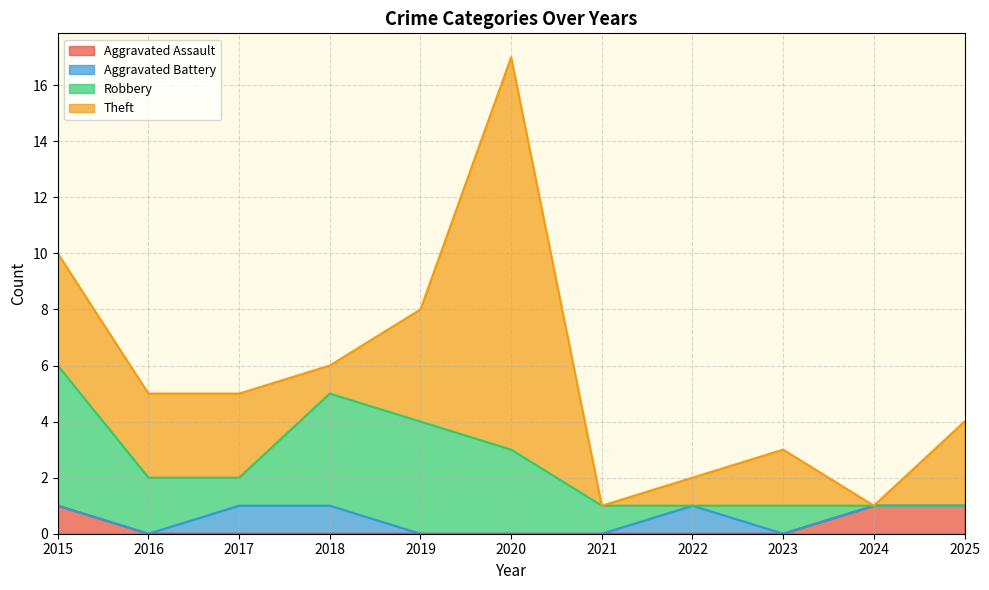

How many values in Robbery are above zero?

8